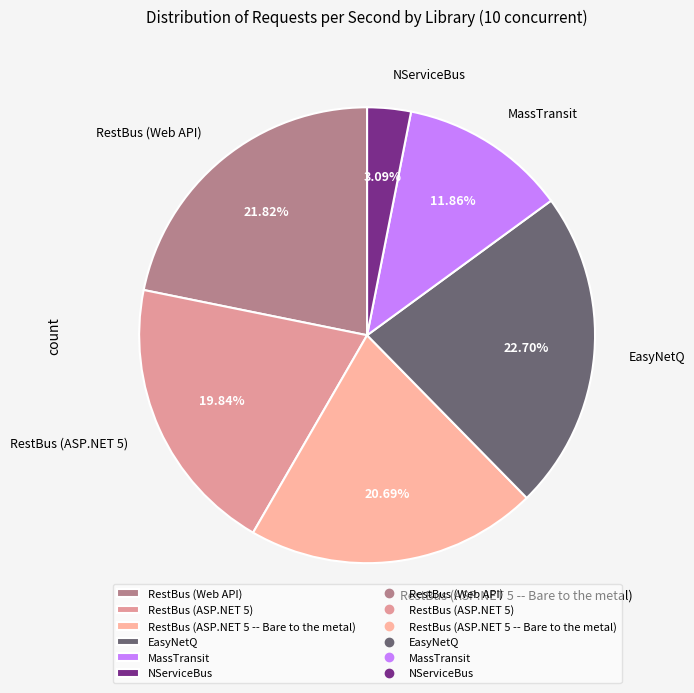

To the nearest percent, what portion does RestBus (ASP.NET 5) represent?

20%